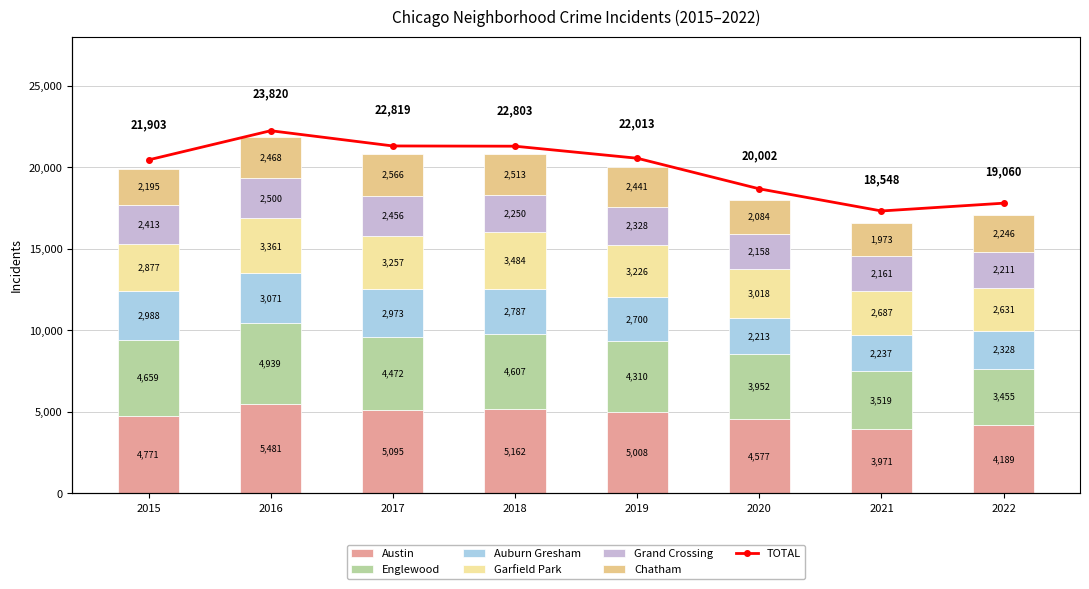

Rank the categories by Grand Crossing value from highest to lowest.

2016, 2017, 2015, 2019, 2018, 2022, 2021, 2020